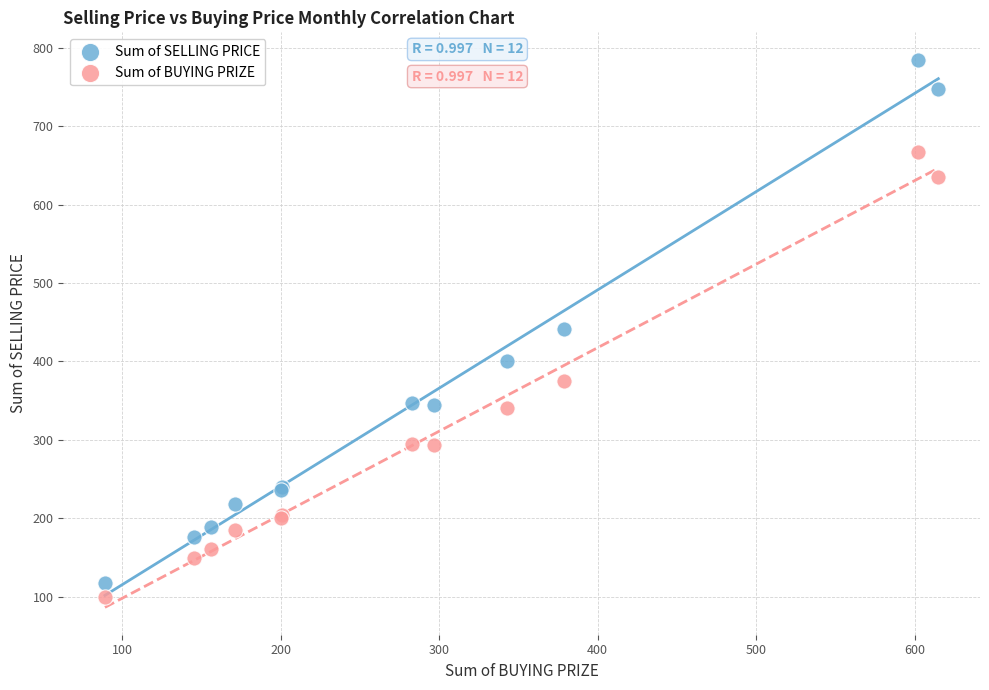

Which series contains the highest Y value?

Sum of SELLING PRICE